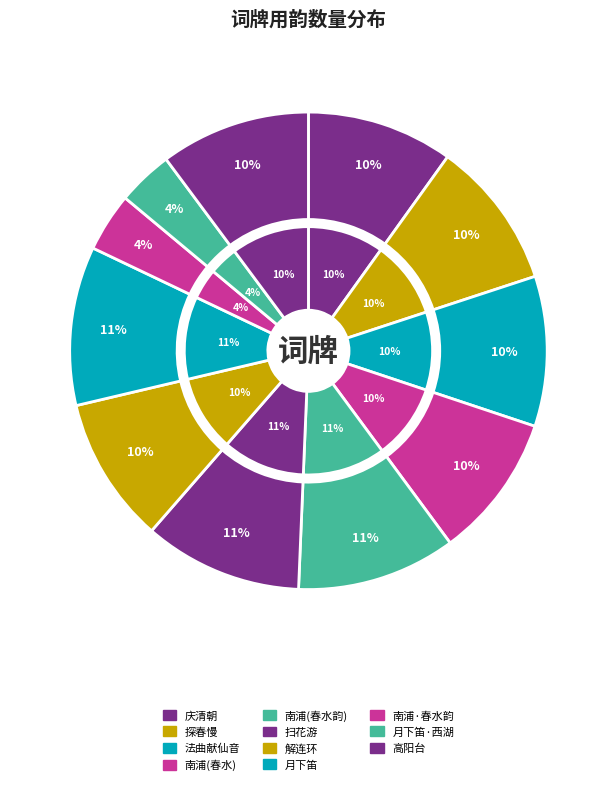

Is there a majority slice in this chart?

No